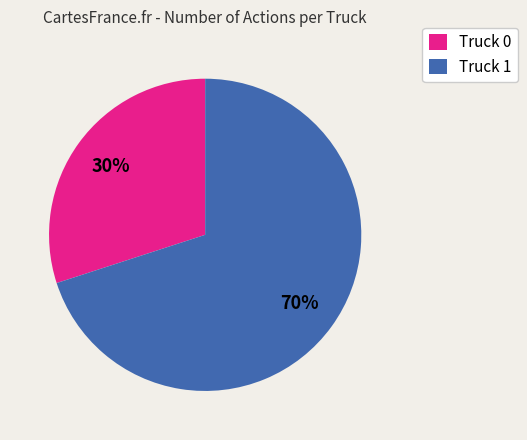

Is it true that Truck 0 is 30% of the pie?

True